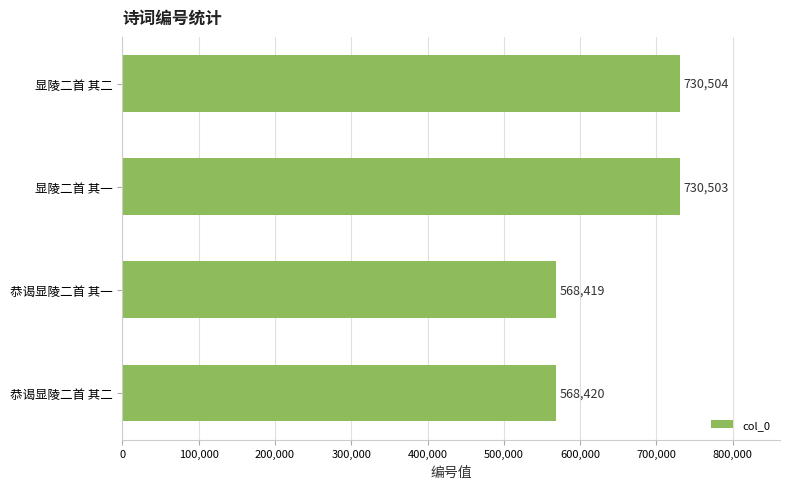

Rank the categories by value from lowest to highest.

恭谒显陵二首 其一, 恭谒显陵二首 其二, 显陵二首 其一, 显陵二首 其二